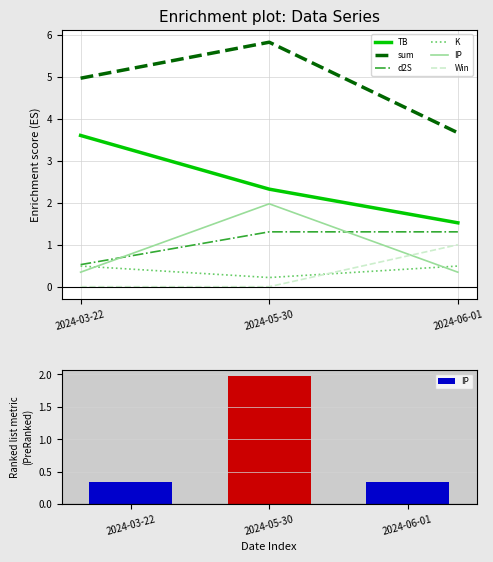

What is the maximum value for K?

0.5